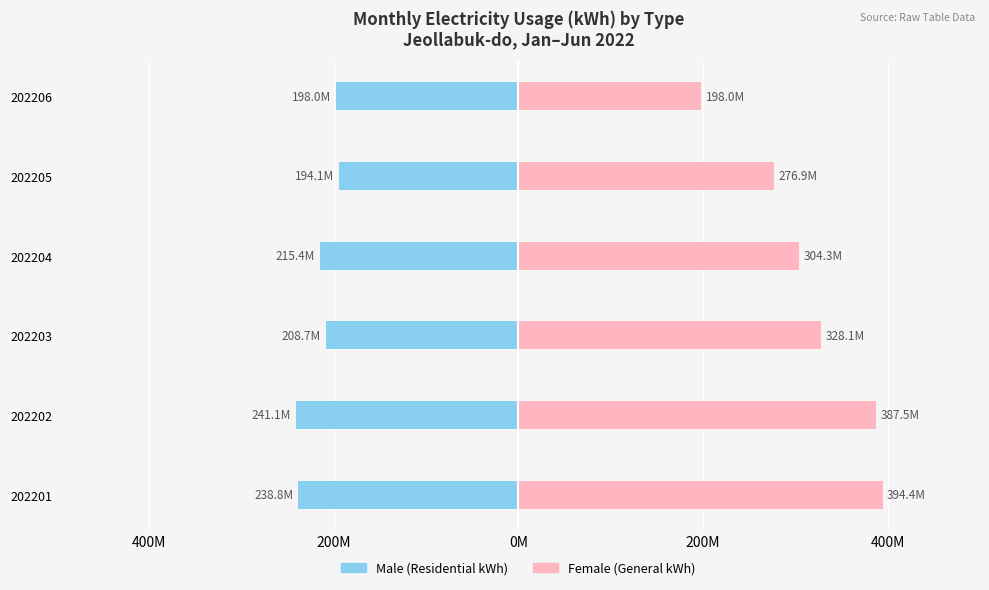

Are the bars grouped side by side (vs. stacked)?

Yes